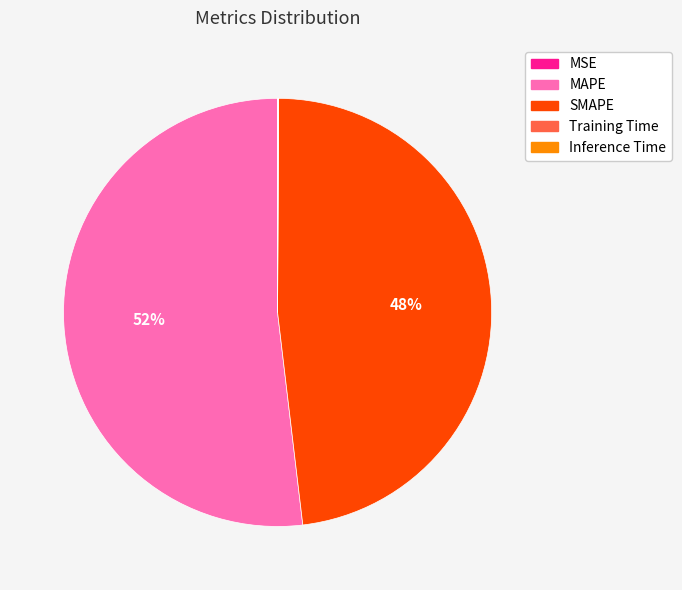

What is the ratio of the value at SMAPE to the value at MAPE?

0.9